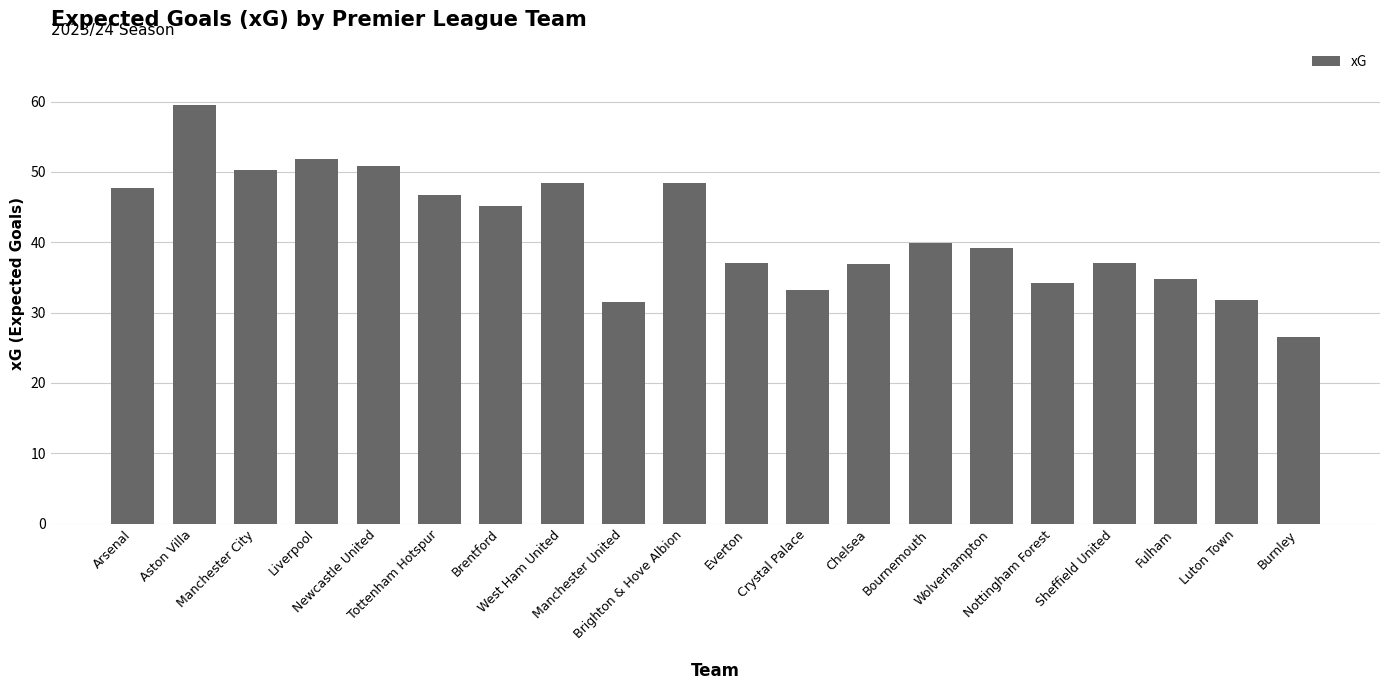

Is it true that the value at Aston Villa is 59.5?

True